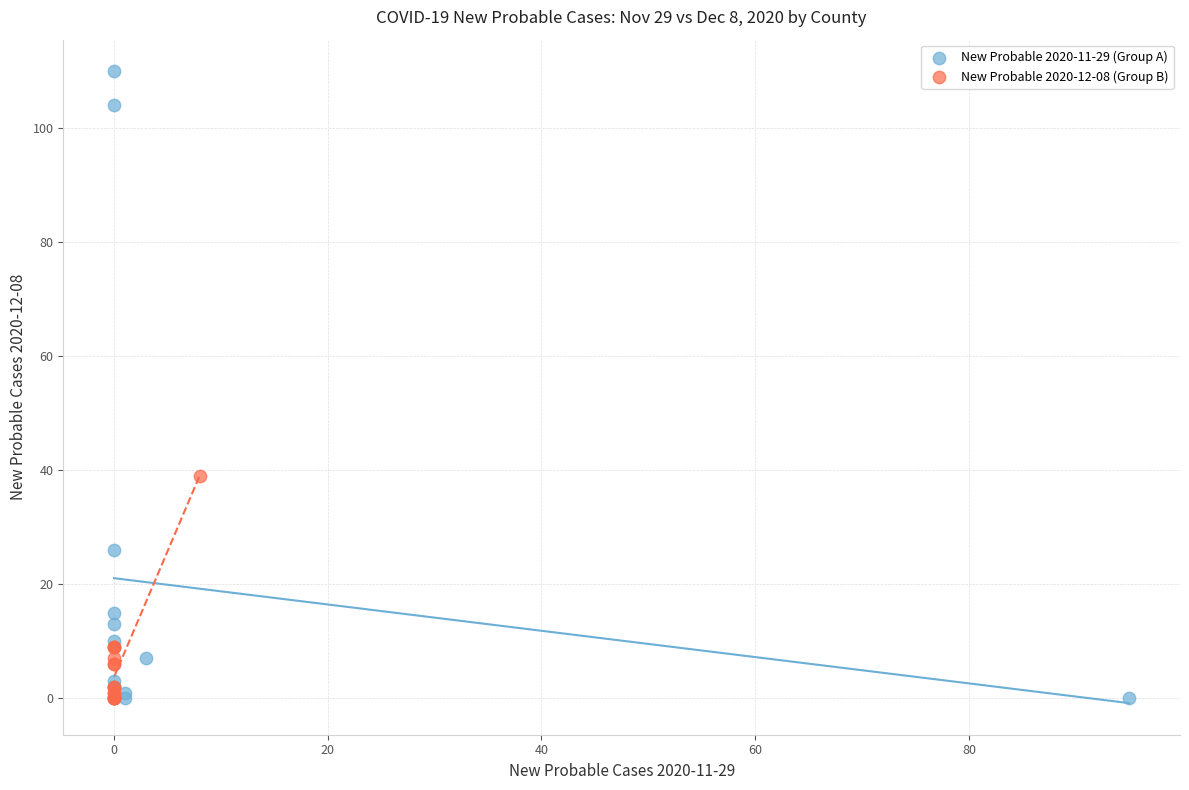

Which series contains the highest Y value?

New Probable 2020-11-29 (Group A)